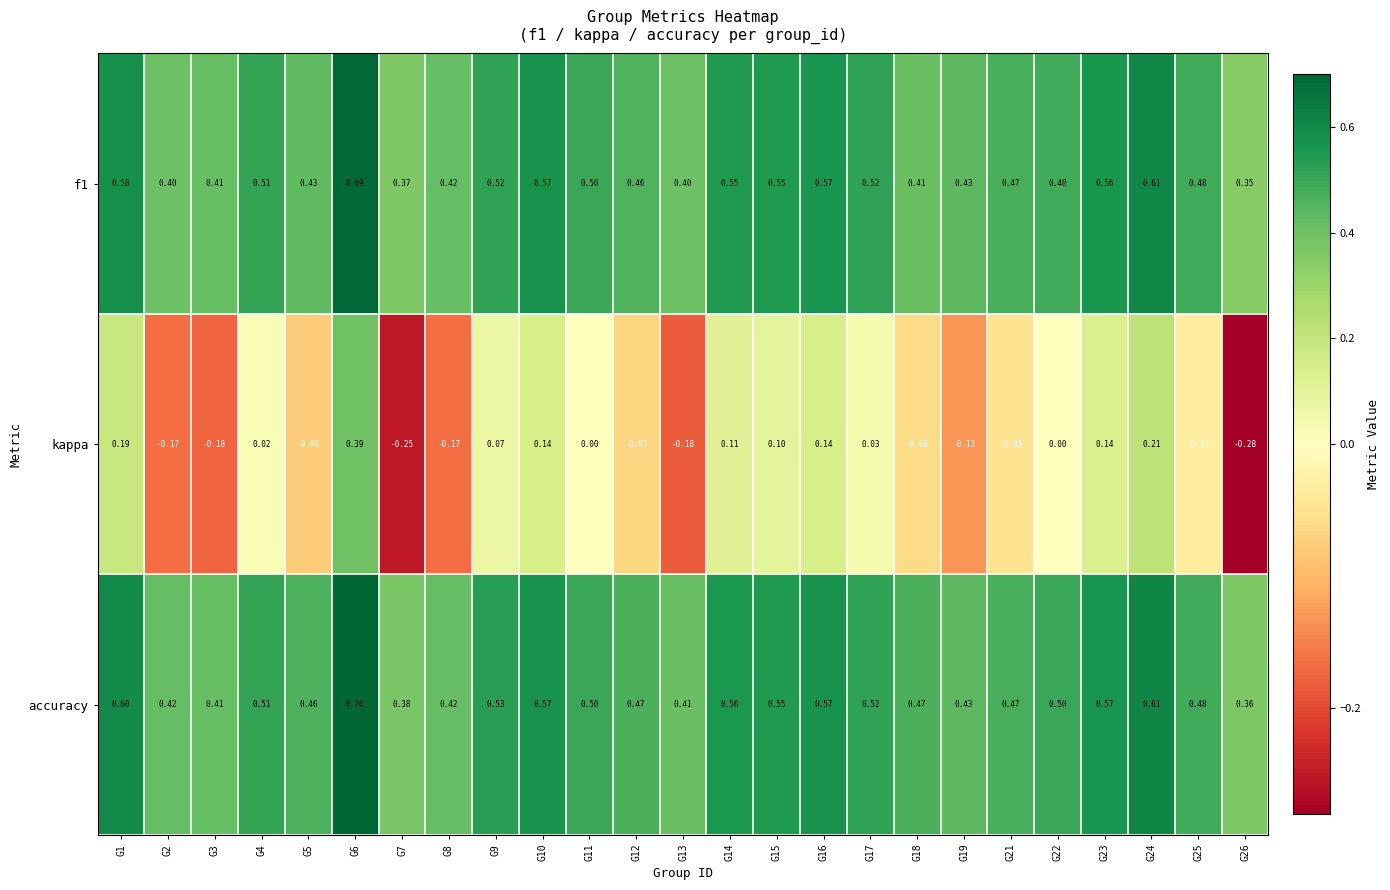

Which series has the largest range (max minus min)?

kappa